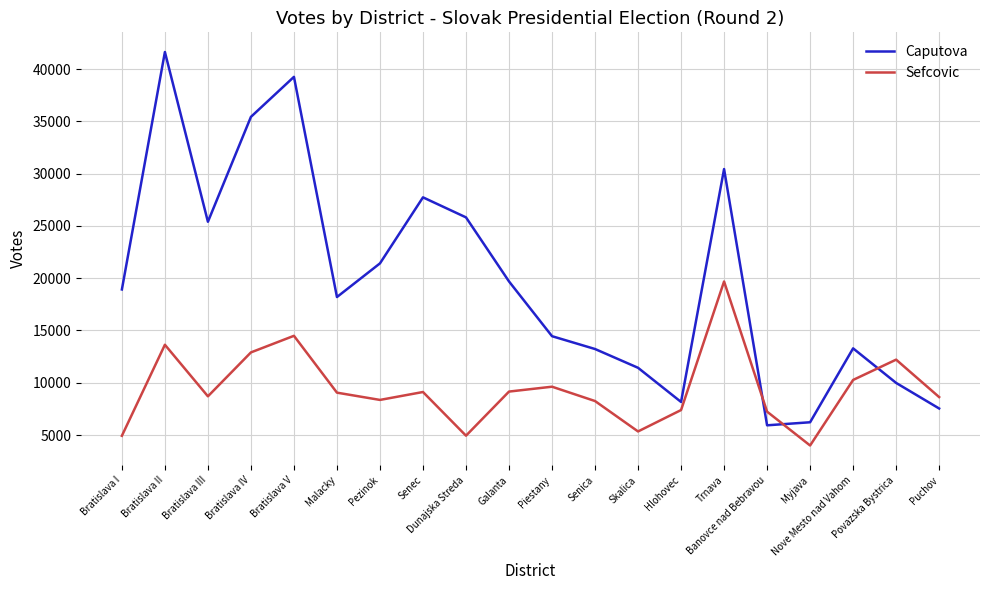

True or false: Caputova has a value of 58336 at Bratislava IV.

False